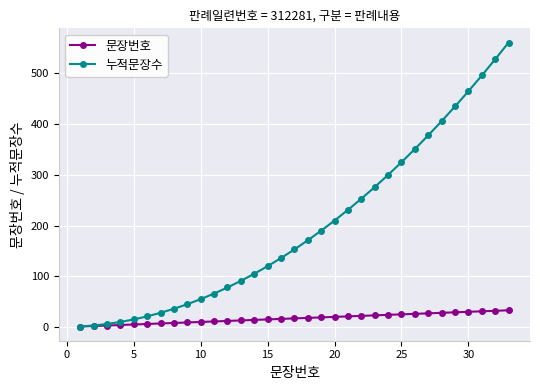

Rank the series by their maximum value, from lowest to highest.

문장번호, 누적문장수